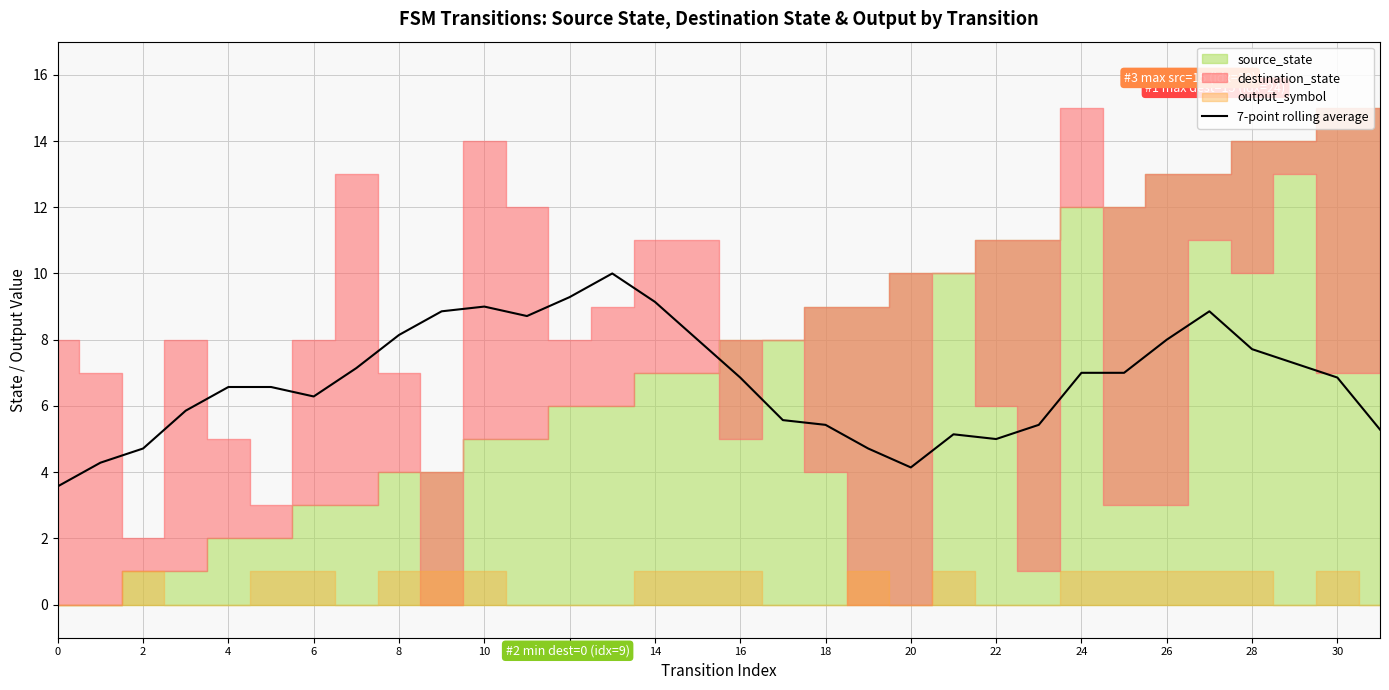

The value at 26 is 8.0. True or false?

True